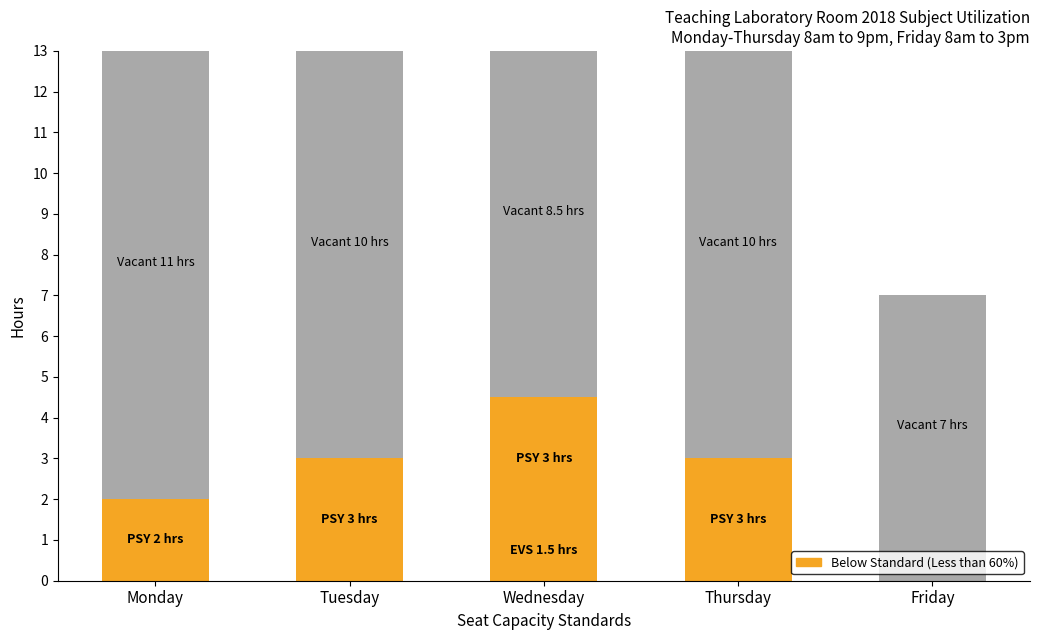

What is the value of the Vacant bar at the 4th from the left?

10.0